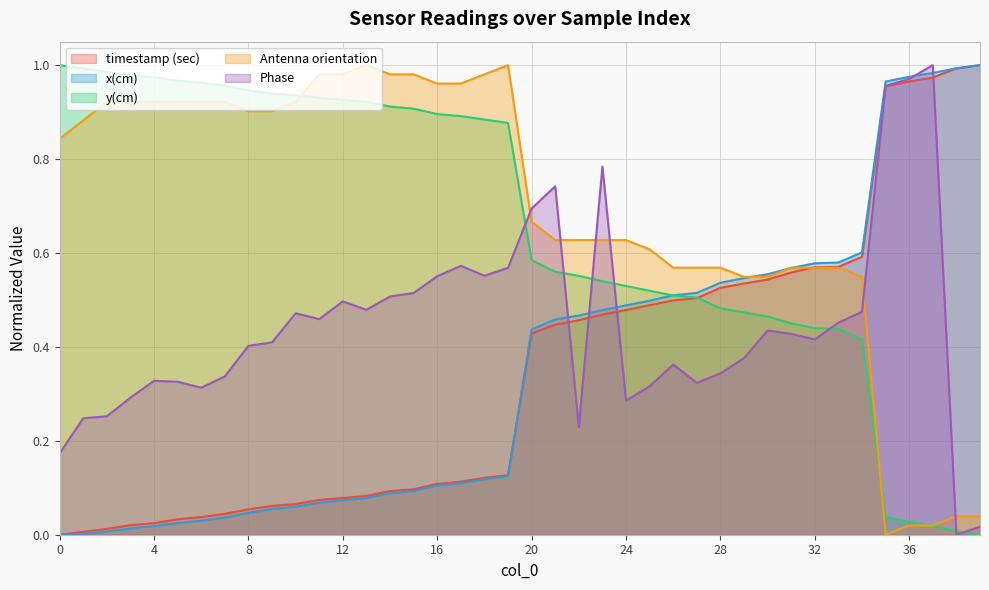

How many lines are shown in the chart?

5